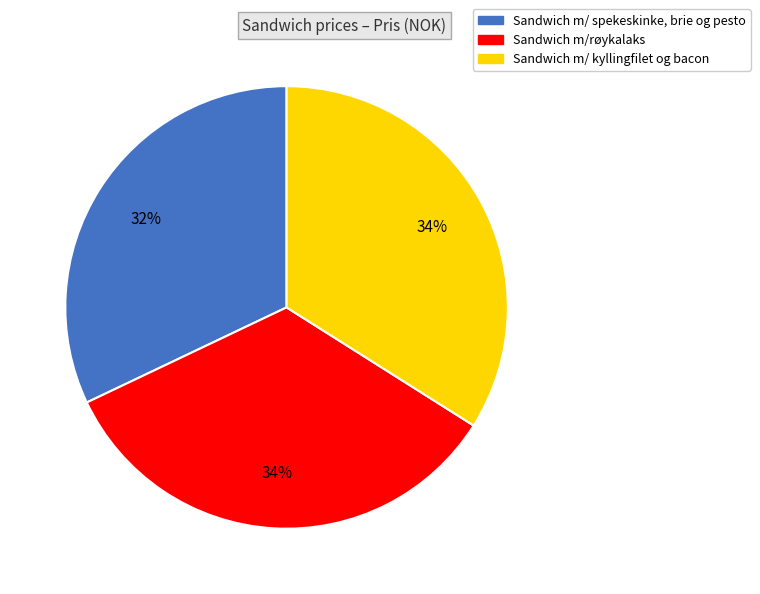

To the nearest percent, what is the combined percentage of Sandwich m/ spekeskinke, brie og pesto and Sandwich m/ kyllingfilet og bacon?

66%